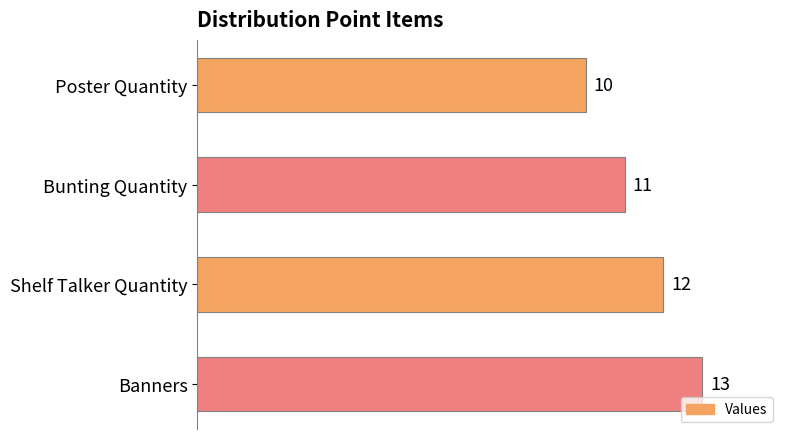

List the labels in order of value, largest first.

Banners, Shelf Talker Quantity, Bunting Quantity, Poster Quantity